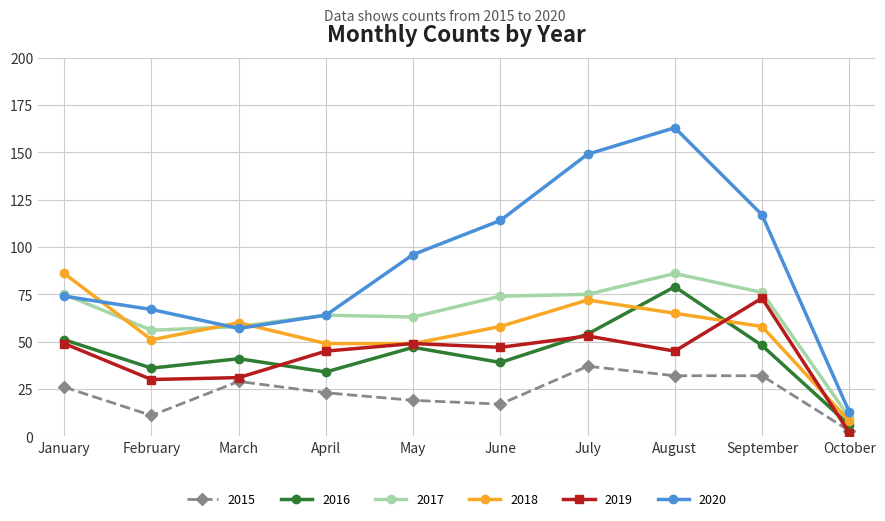

What is the value of the 2020 point at the 1st from the left?

74